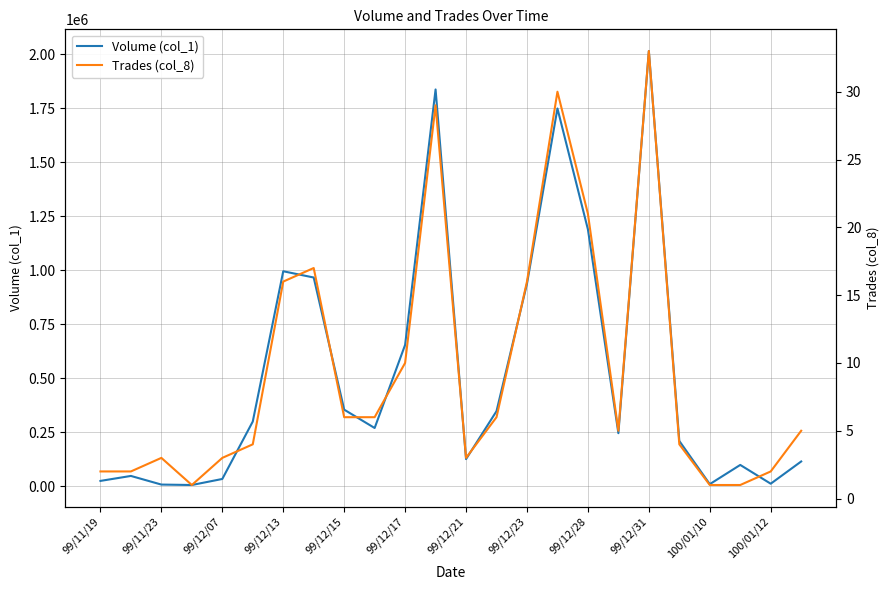

What is the greatest value displayed?

2016000